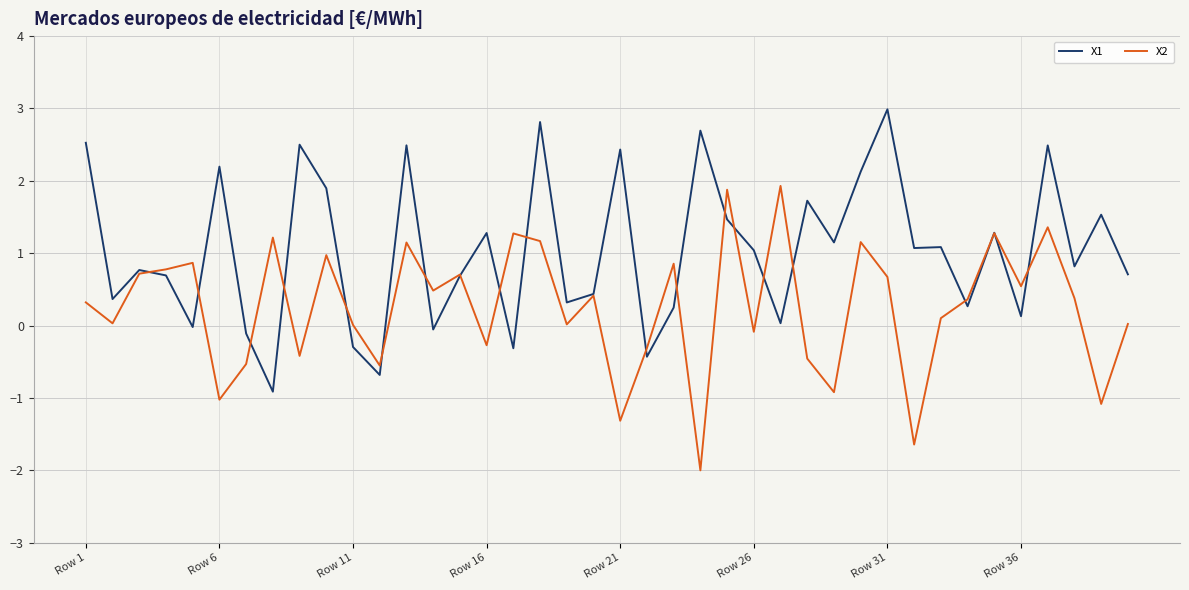

Is this an area chart (filled region under the line)?

No